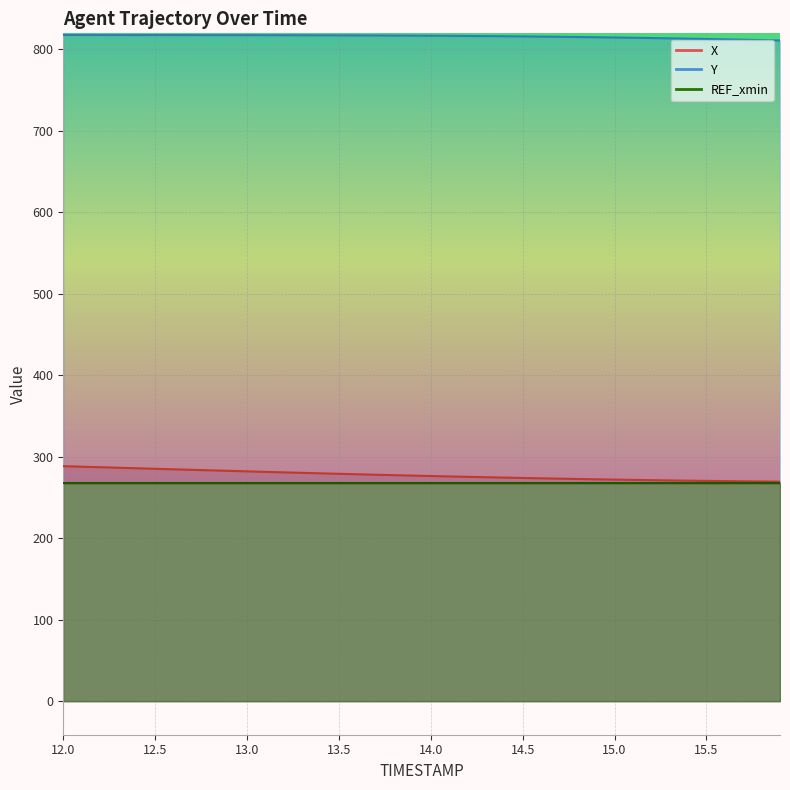

Which series has the largest total across all categories?

Y